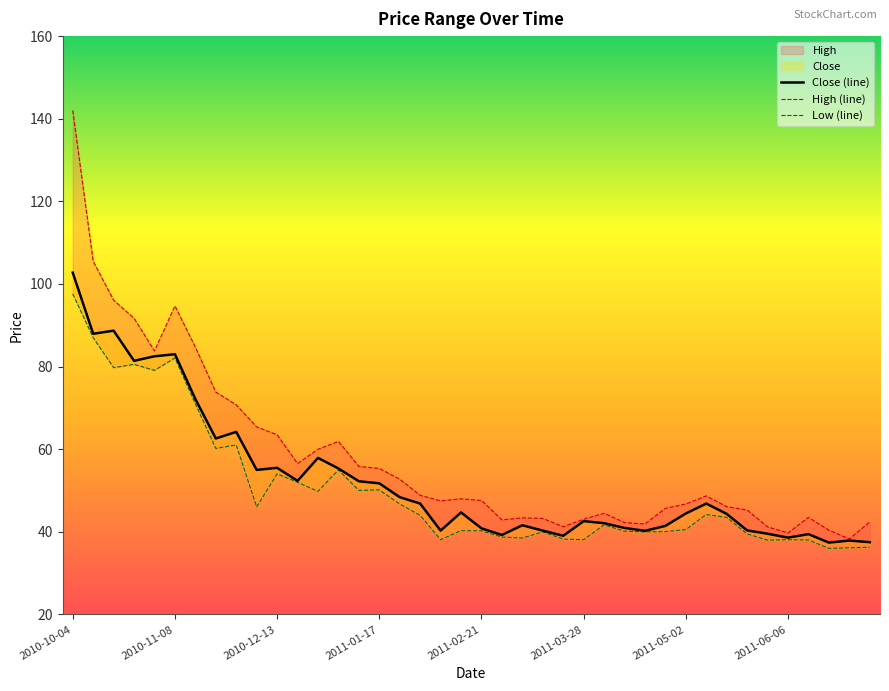

How many interior local peaks does the Low (line) series have?

11